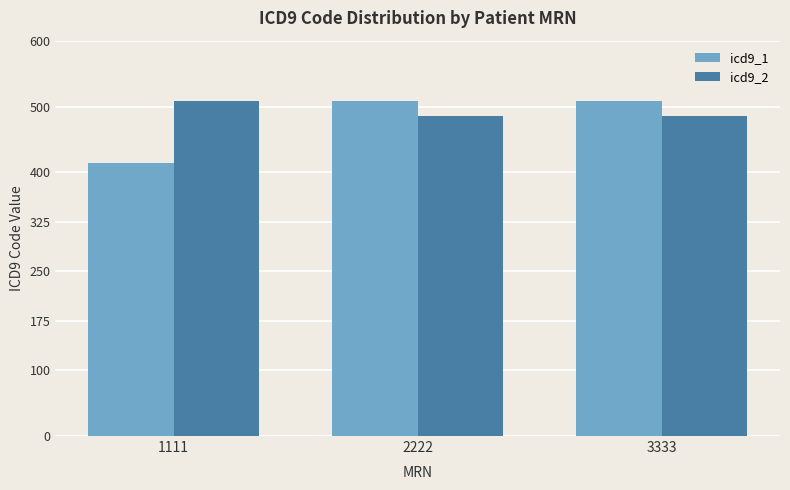

Are the bars grouped side by side (vs. stacked)?

Yes